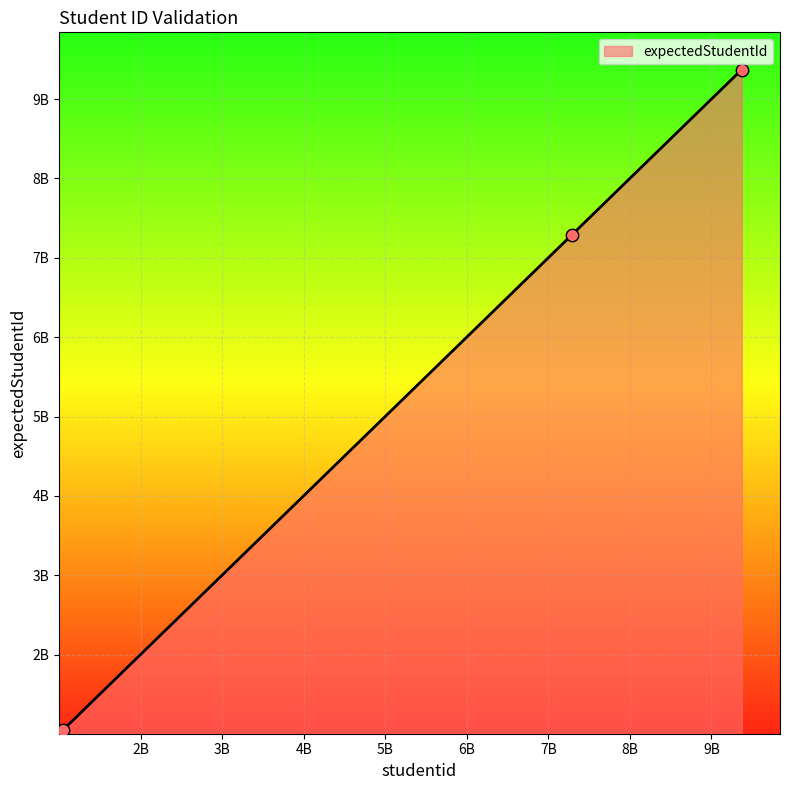

What is the change in value from 9373296527 to 7290246836?

-2083049691